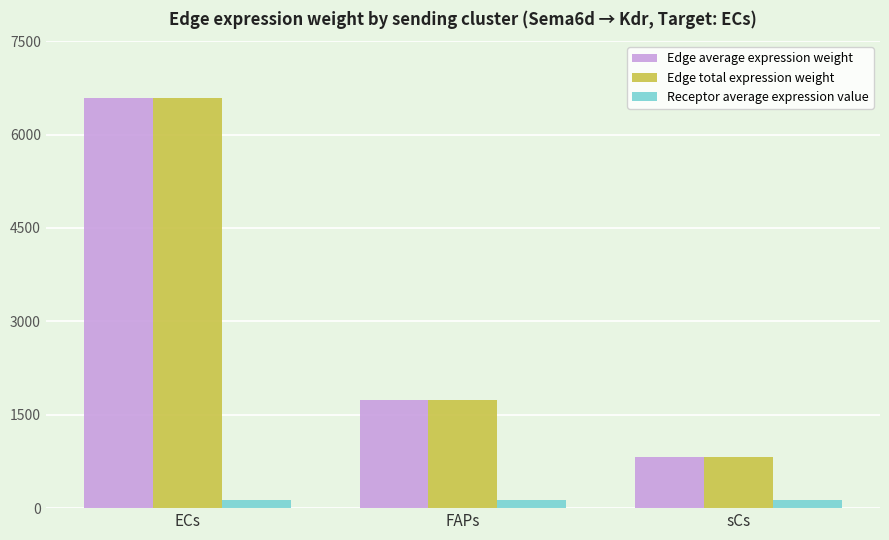

What is the value of the Receptor average expression value bar at the 1st from the left?

136.0